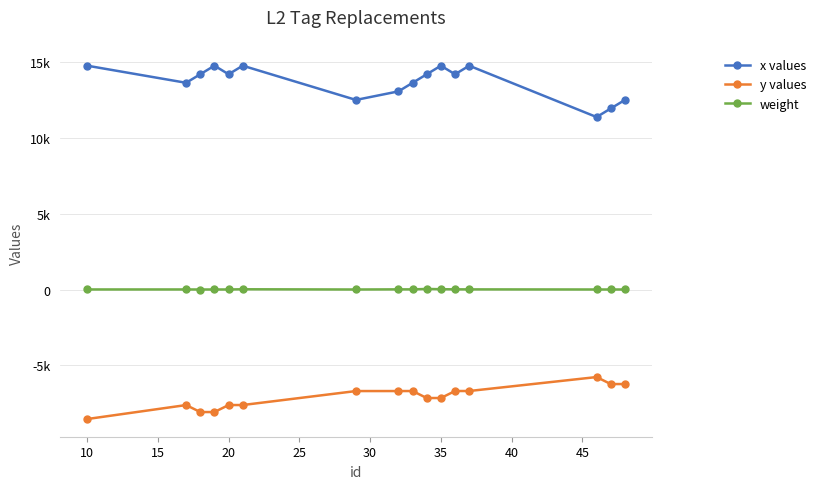

What are all the series names shown in the legend?

x values, y values, weight